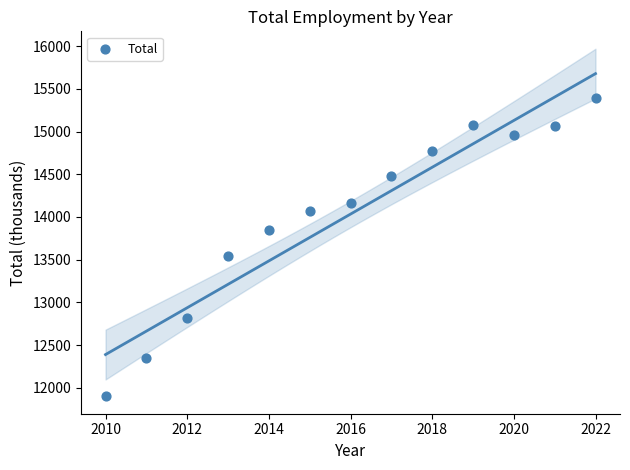

What Y value in the scatter plot is closest to 13645?

13545.4